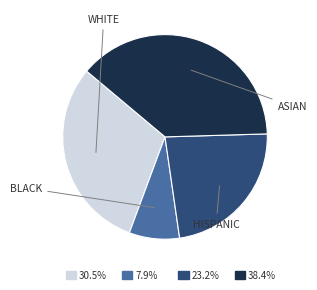

Count the number of slices in the pie.

4